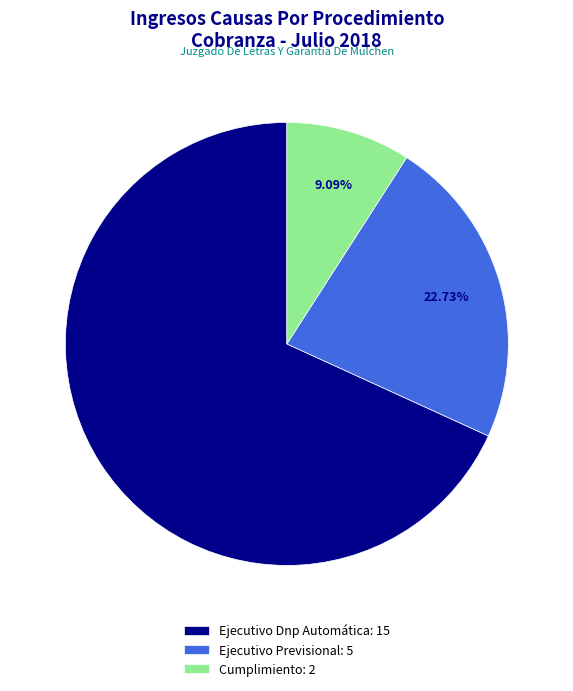

Does Ejecutivo Dnp Automática account for over 50% of the chart?

Yes